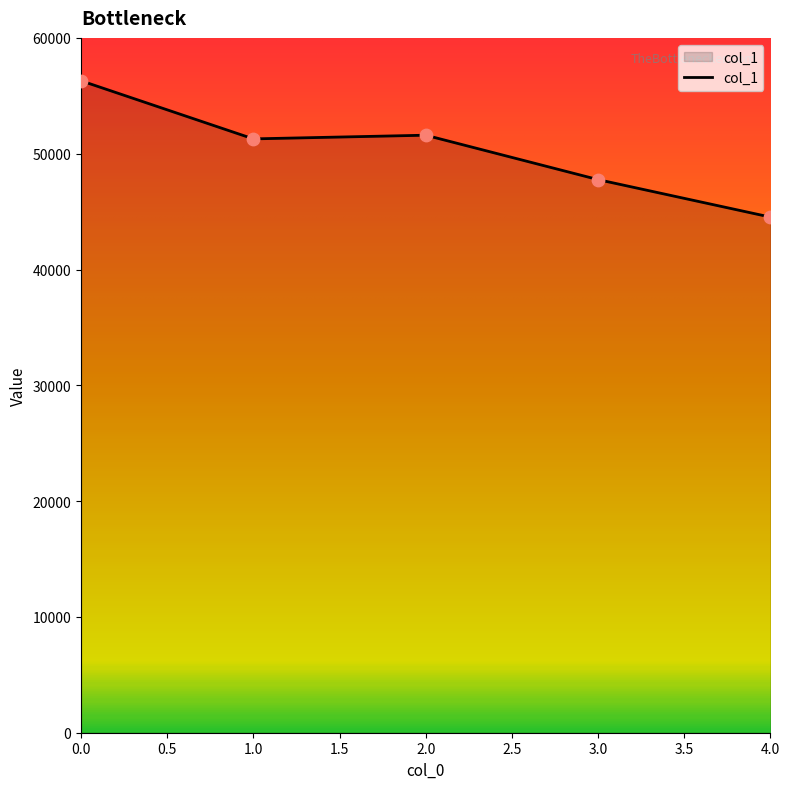

What is the change in value from 0.0 to 1.0?

-5018